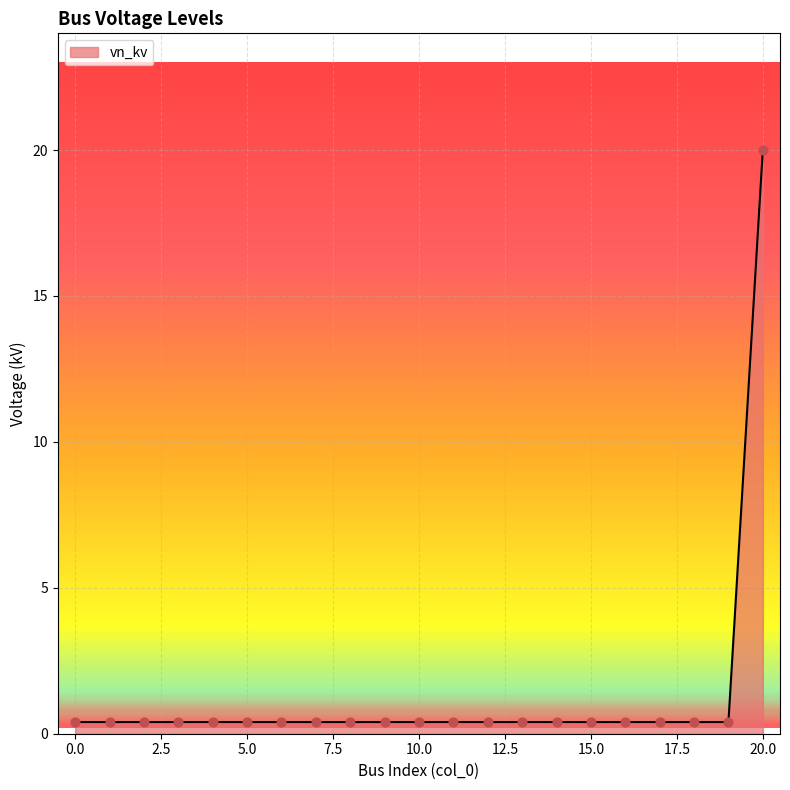

What is the difference between the maximum and minimum values?

19.6